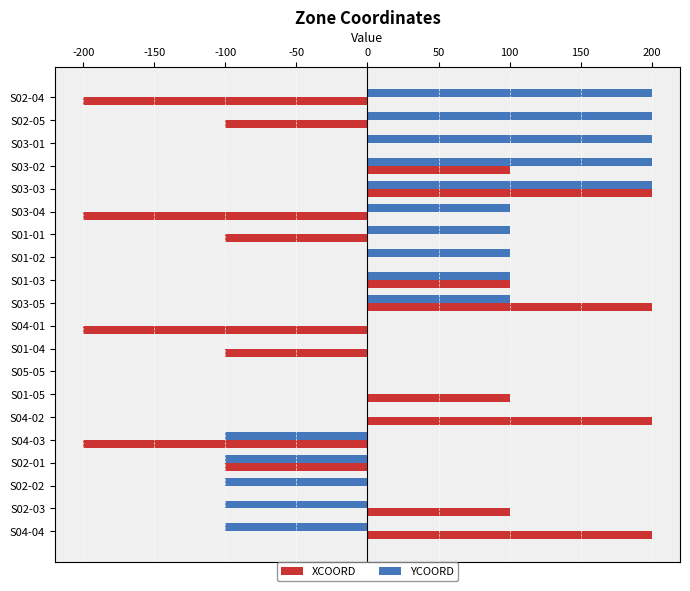

Between S02-04 and S04-01, which series saw the biggest shift?

YCOORD